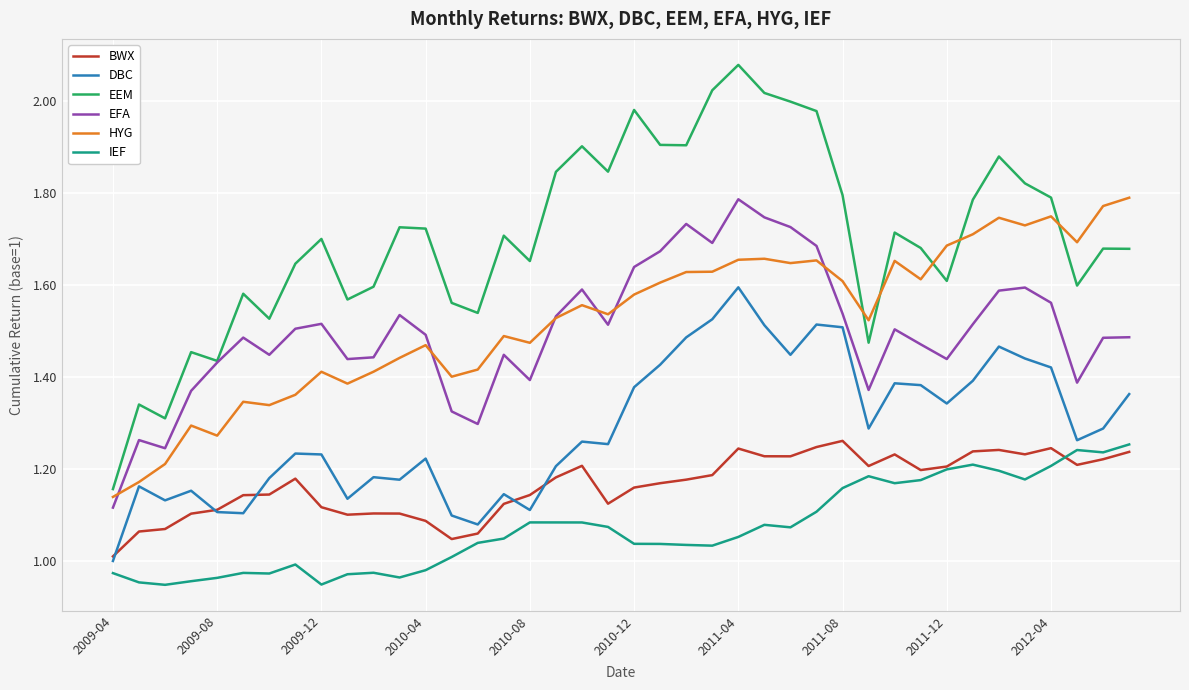

Which series has the widest spread of values?

EEM